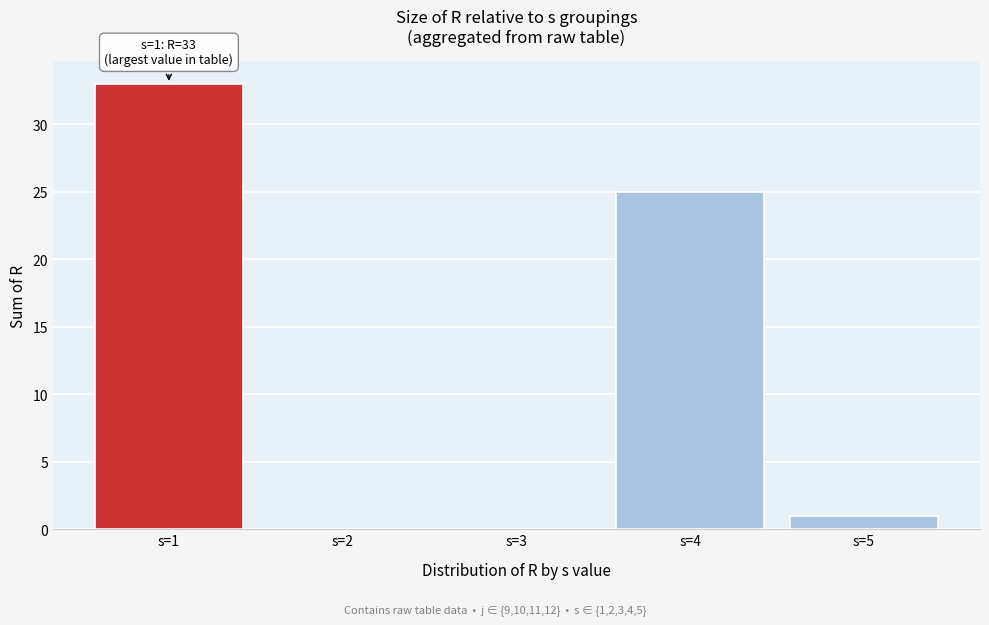

Reading right to left, transcribe all the data shown in this chart.

s=5=1	s=4=25	s=3=0	s=2=0	s=1=33